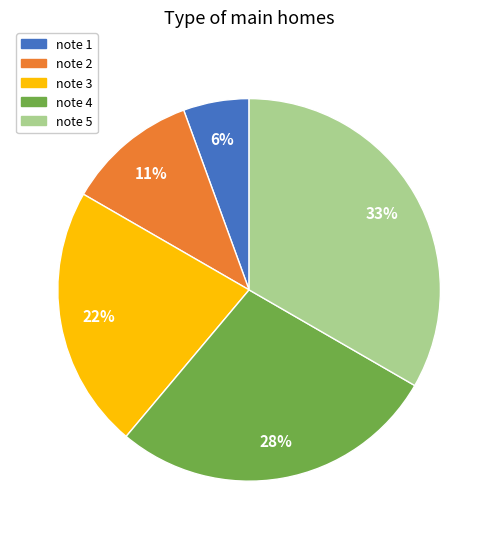

To the nearest percent, what is the combined percentage of note 4 and note 5?

61%